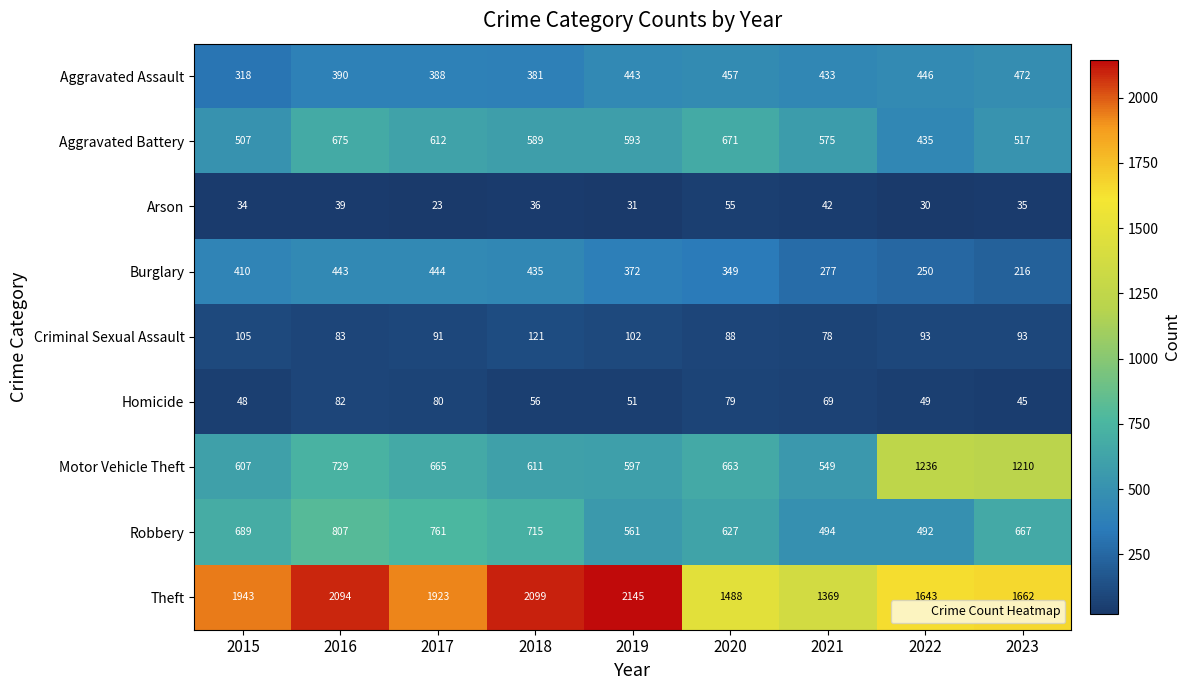

The value of Arson at 2019 is 50. True or false?

False